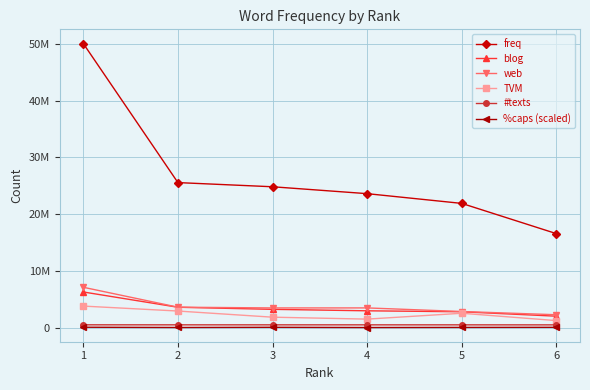

What is the value of the blog point at the 1st from the left?

6272412